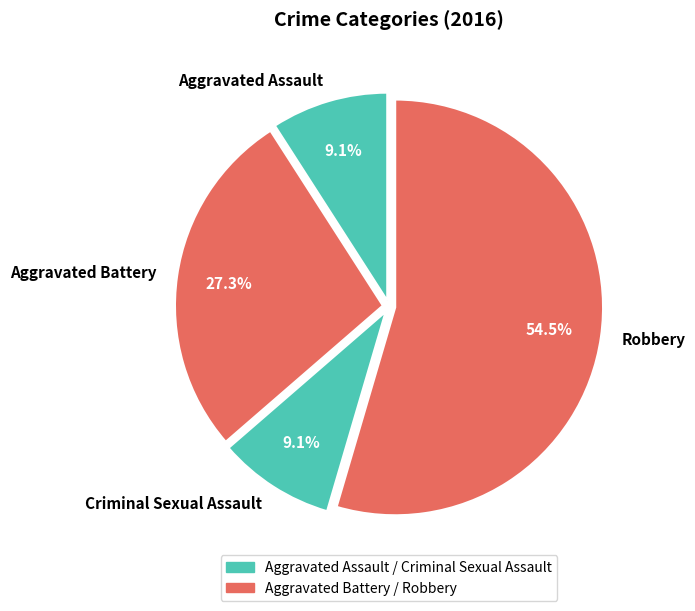

How many segments does this pie chart have?

4